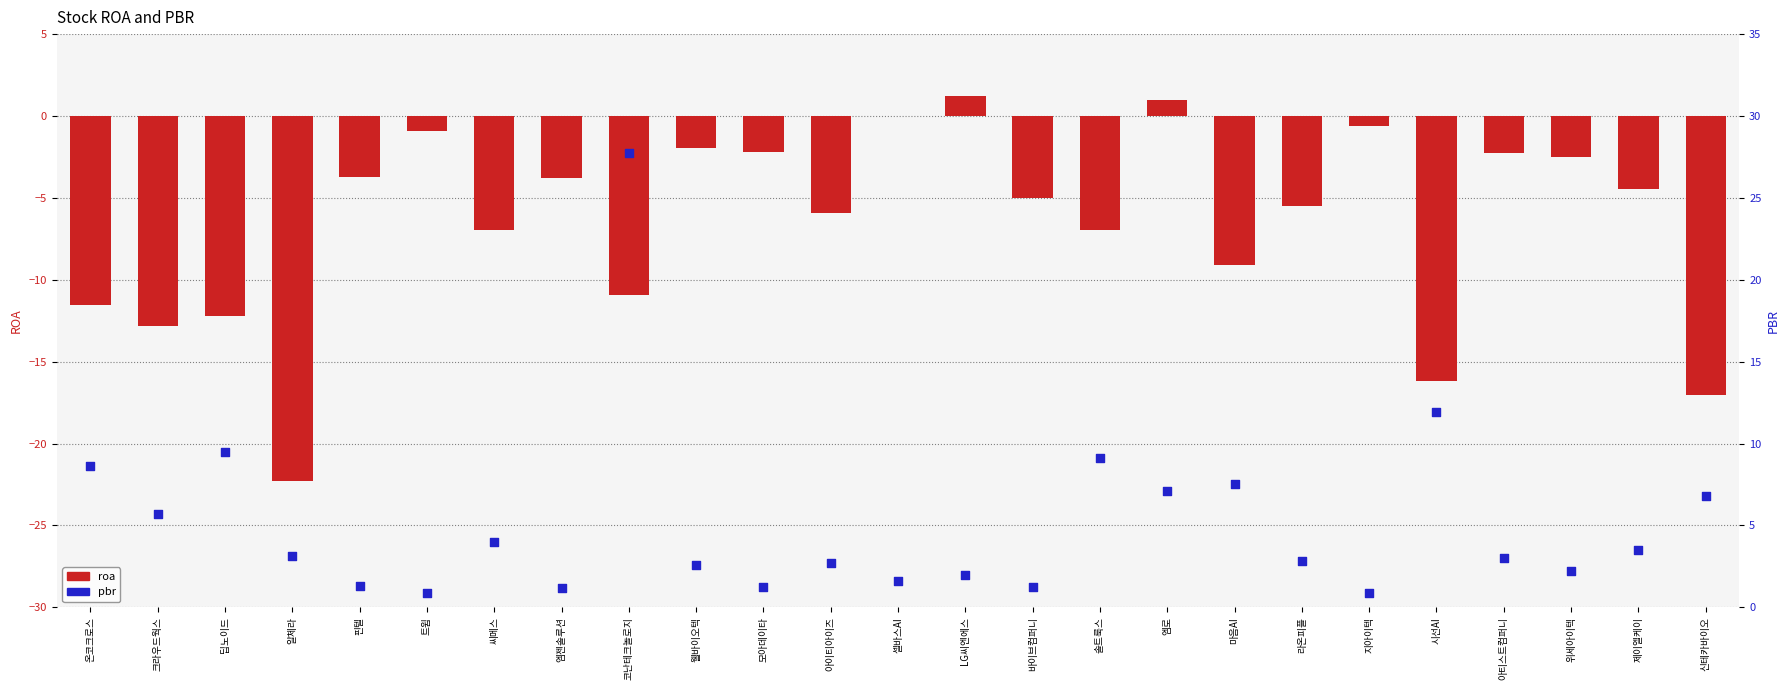

What are all the series names shown in the legend?

roa, pbr